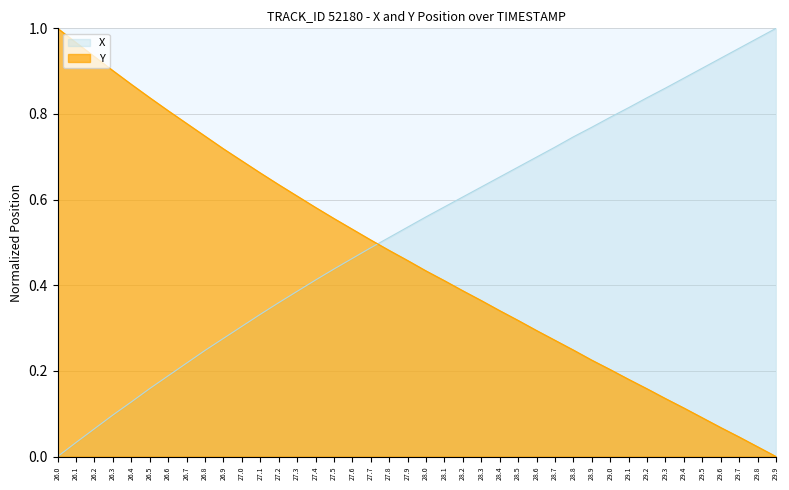

What is the value of the X_norm point at the 4th from the left?

0.1